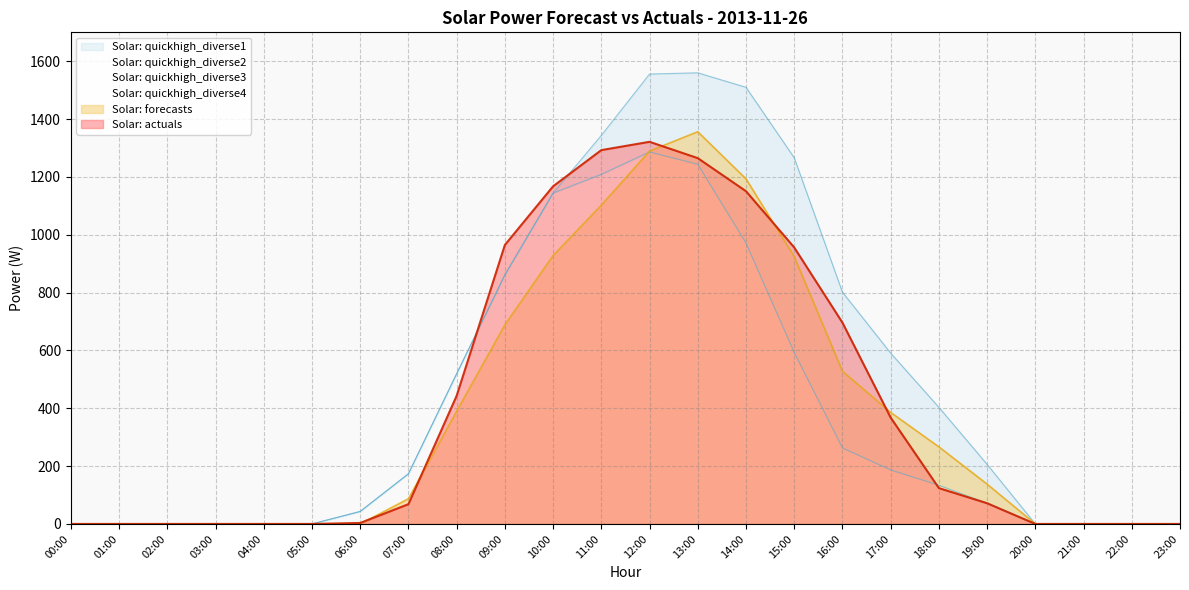

The value of Solar: actuals at 13:00 is 1265.0. True or false?

True